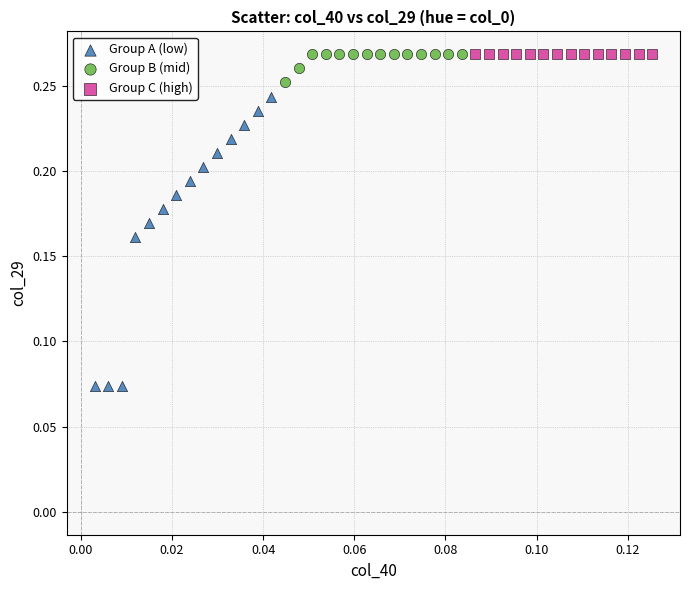

Which series contains the lowest Y value?

Group A (low)